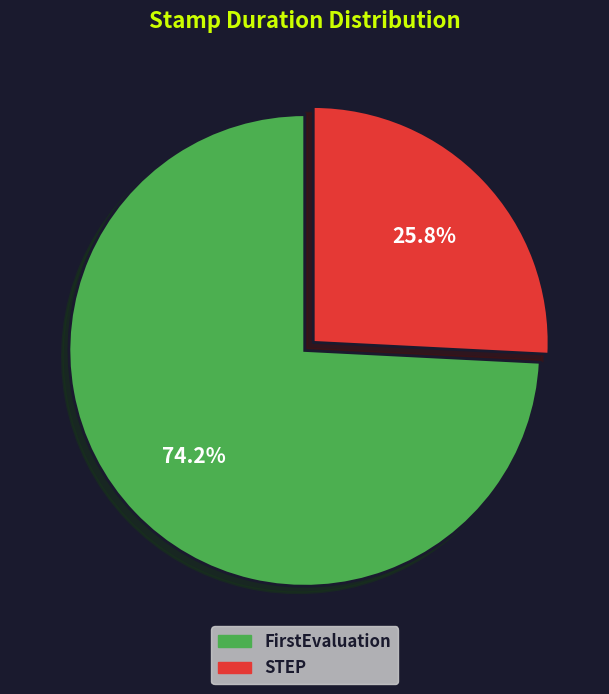

What is the smallest slice in the pie chart?

STEP